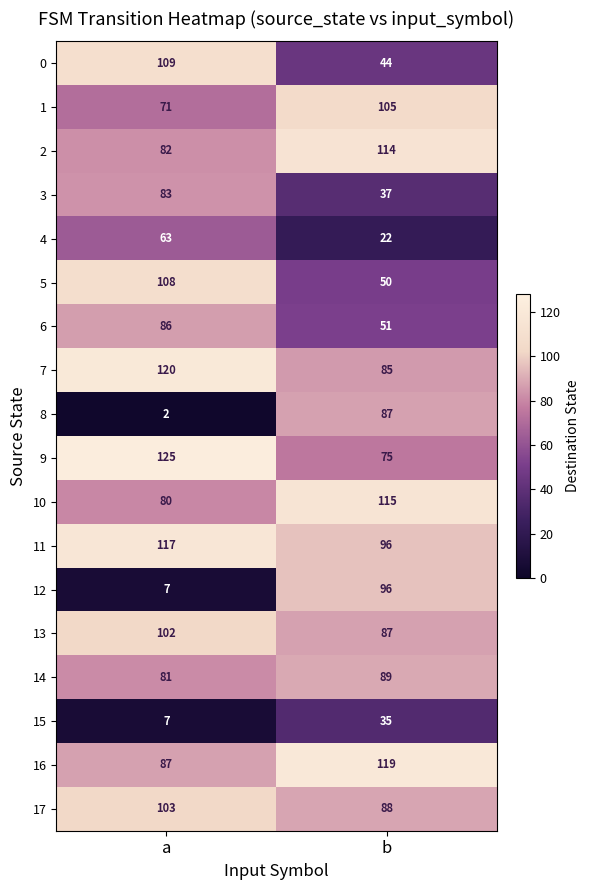

Where is 14 nearest to the value 85?

a